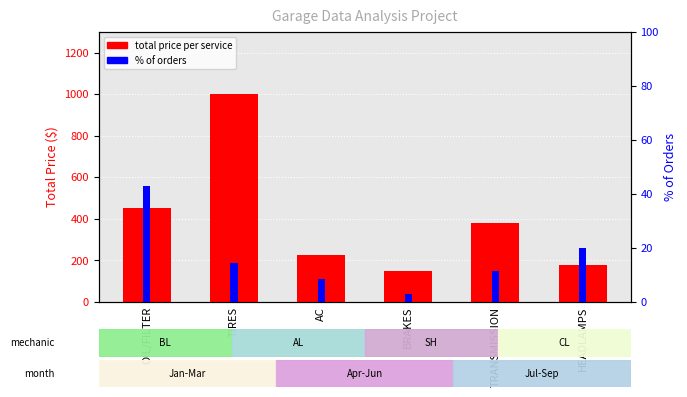

What position from the left is AC?

3